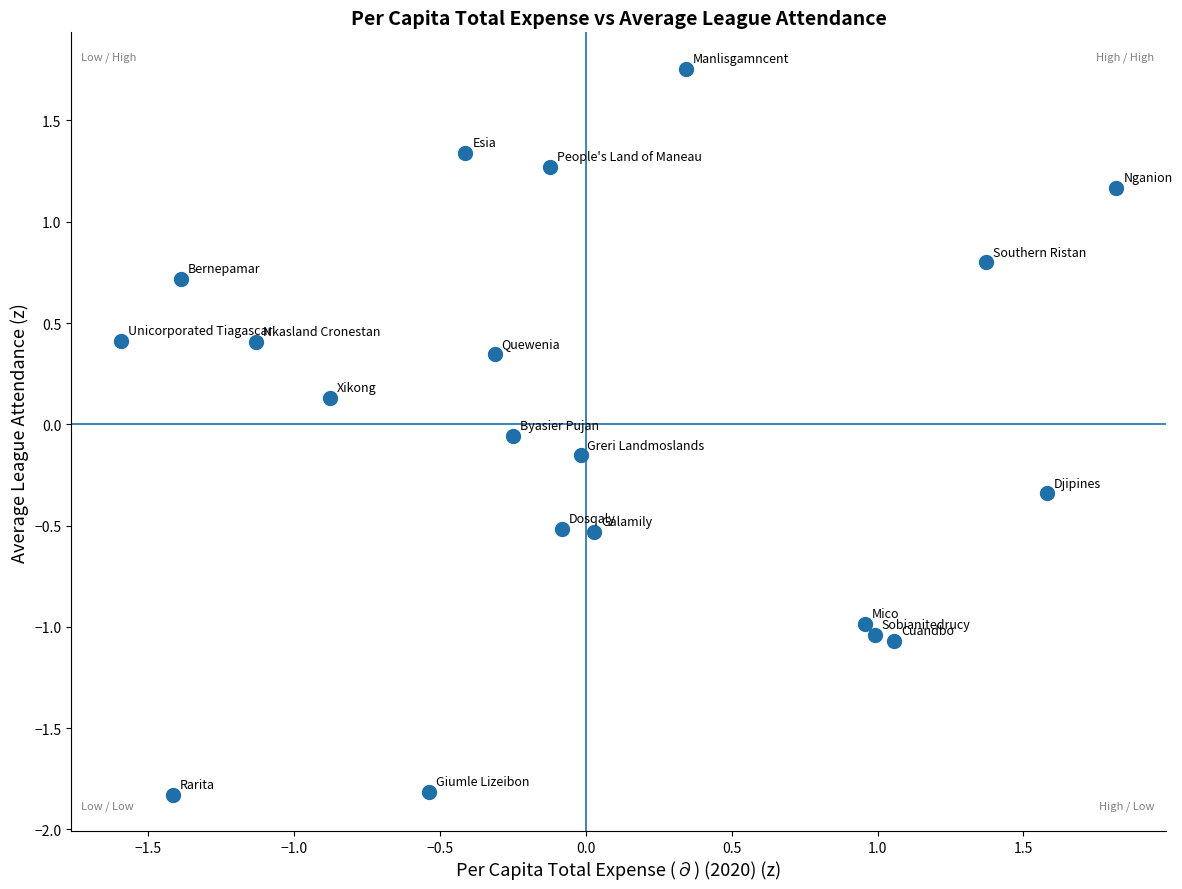

What is the range of X values (max minus min)?

3.4